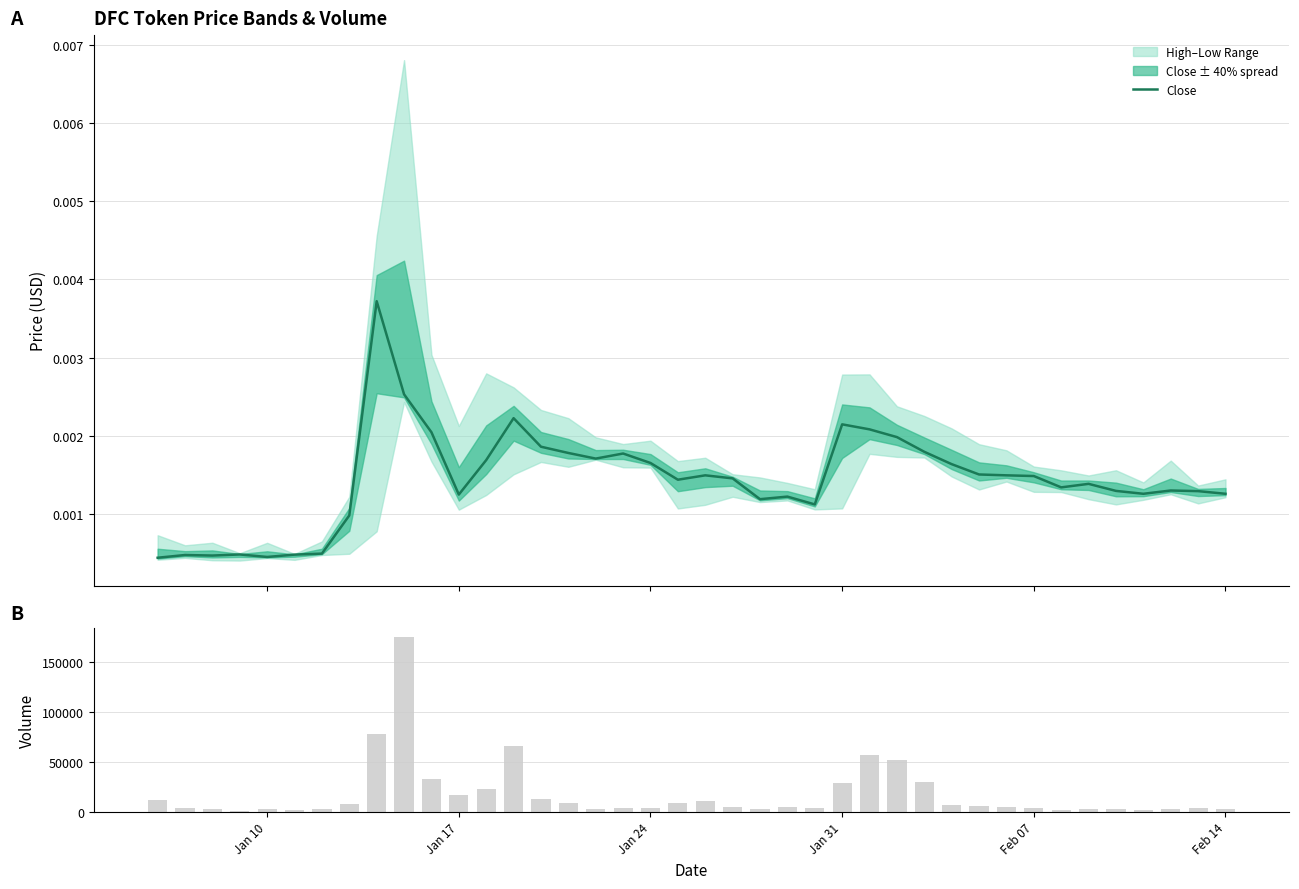

Reading left to right, transcribe all the data shown in this chart.

Close: 0.0	0.0	0.0	0.0	0.0	0.0	0.0	0.0	0.0	0.0	0.0	0.0	0.0	0.0	0.0	0.0	0.0	0.0	0.0	0.0	0.0	0.0	0.0	0.0	0.0	0.0	0.0	0.0	0.0	0.0	0.0	0.0	0.0	0.0	0.0	0.0	0.0	0.0	0.0	0.0
Volume: 12318.0	3872.0	2706.0	1095.0	2633.0	1410.0	2593.0	7391.0	77917.0	175355.0	33211.0	17067.0	22856.0	66345.0	13102.0	8998.0	3105.0	3404.0	4196.0	9213.0	10495.0	4758.0	3084.0	4768.0	4218.0	29058.0	56569.0	51551.0	30263.0	6487.0	6126.0	4433.0	3417.0	1895.0	3284.0	3182.0	1509.0	2353.0	3391.0	2815.0